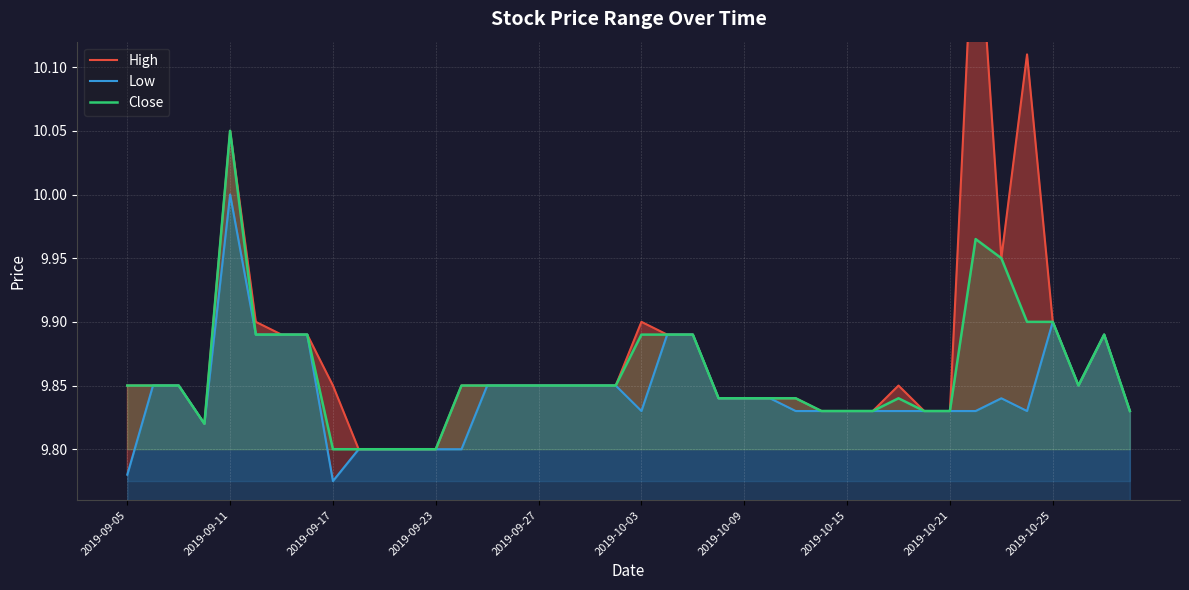

True or false: Low and Close cross at least once.

False